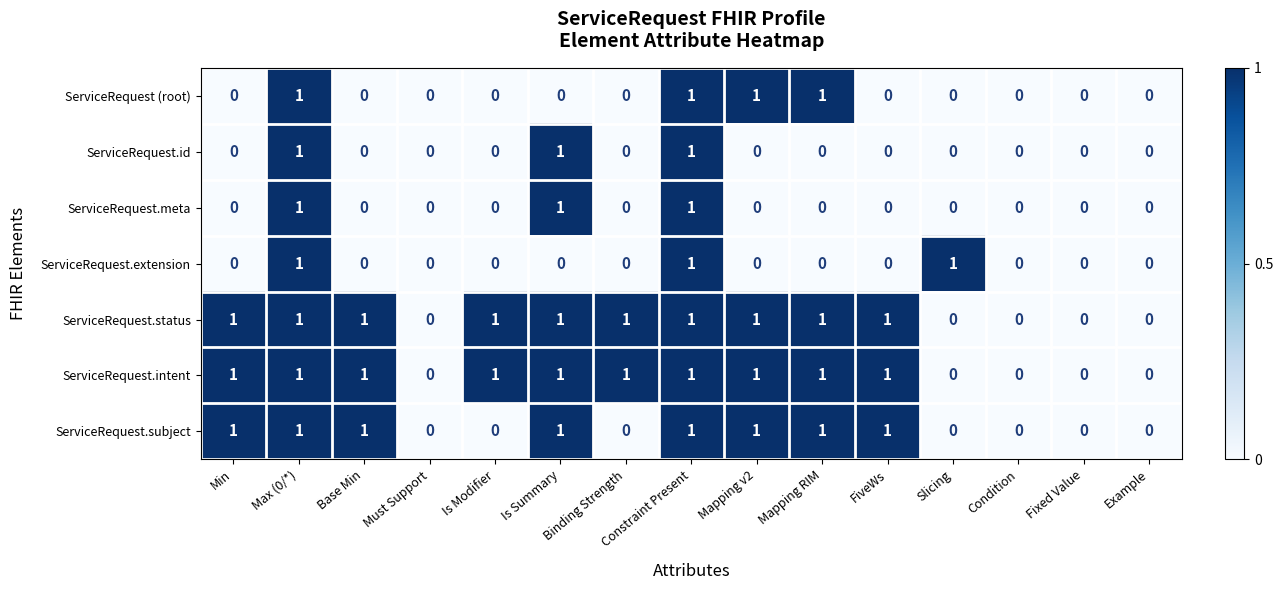

What is the sum of all ServiceRequest.extension values?

3